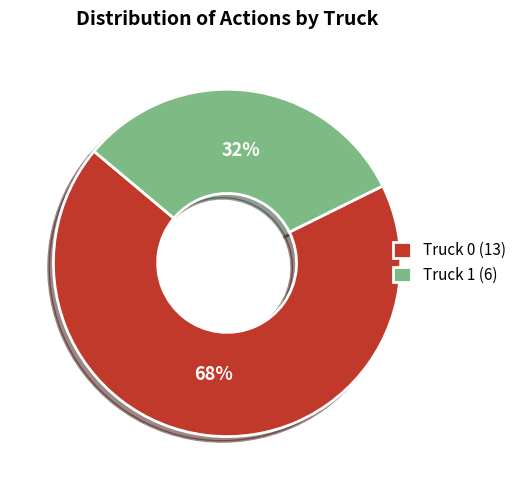

To the nearest percent, what portion does Truck 1 represent?

32%